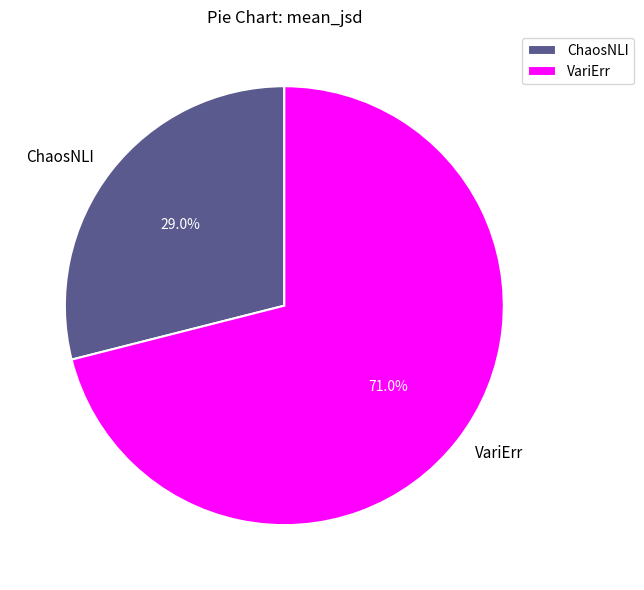

Between VariErr and ChaosNLI, which is larger?

VariErr